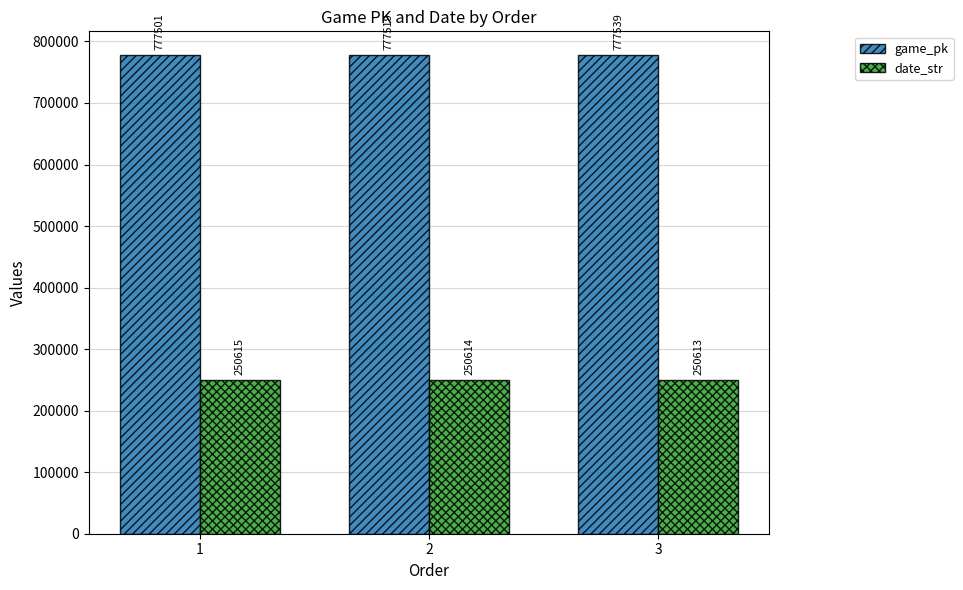

List the series in order of their overall mean, lowest first.

date_str, game_pk